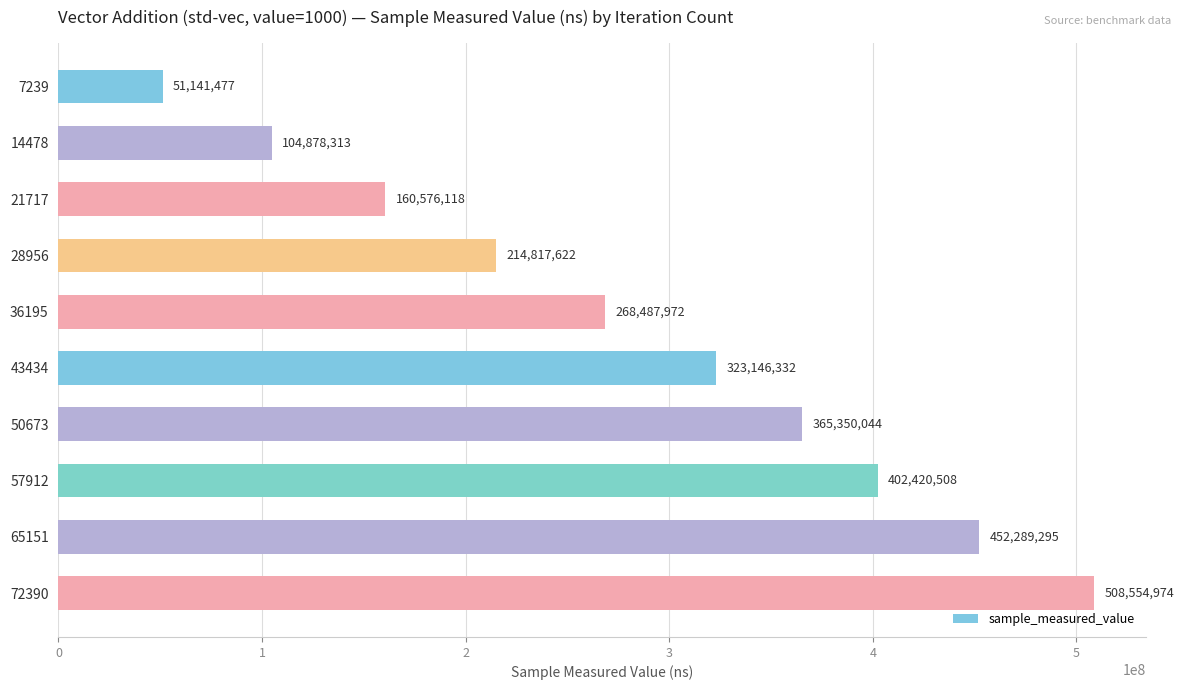

What is the difference between the values at 14478 and 57912?

297542195